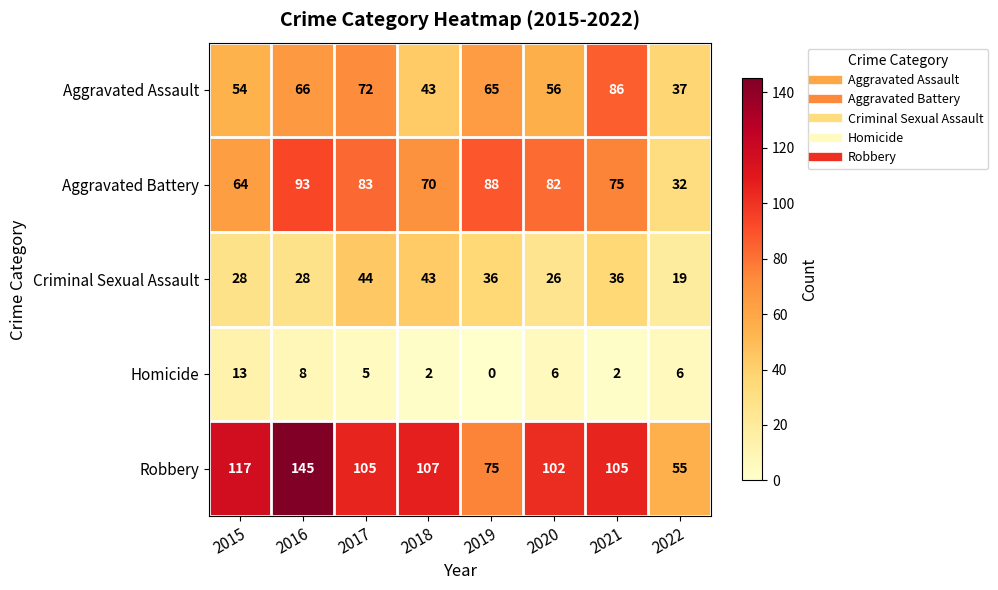

The Homicide series shows 0 at 2019. True or false?

True